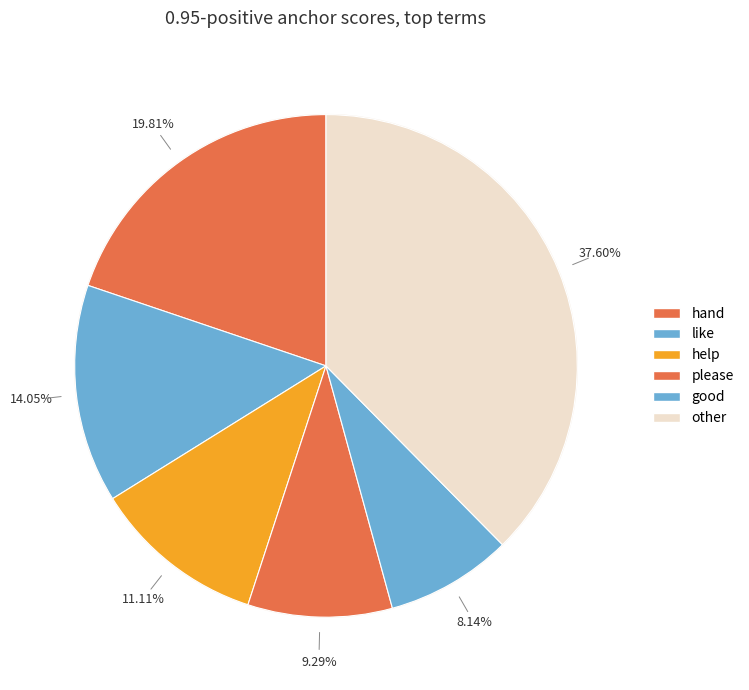

What percentage is the hand slice, to the nearest percent?

20%